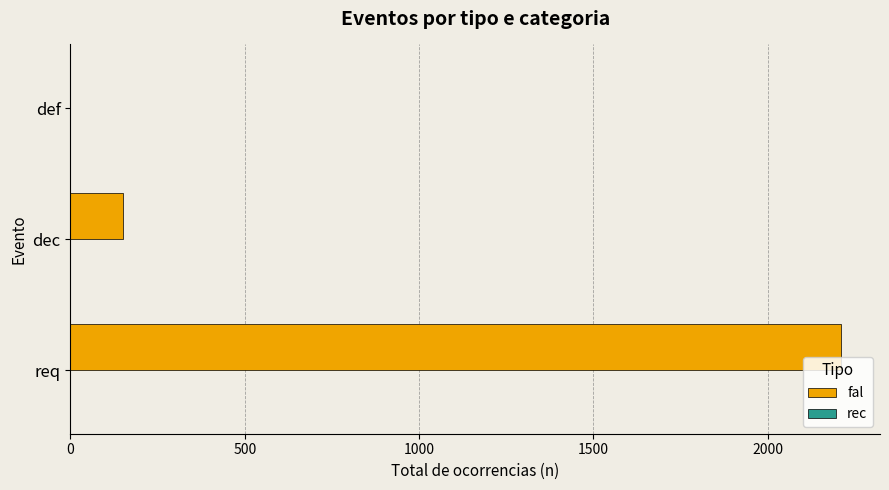

What is the change in value from dec to def?

-150